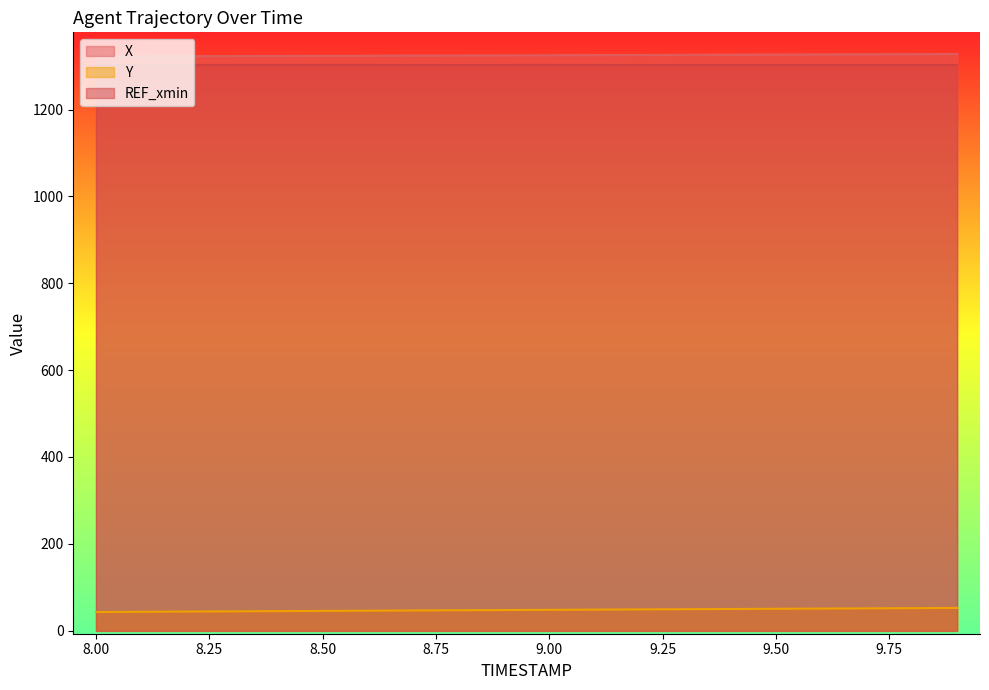

Where is X nearest to the value 1325?

8.9